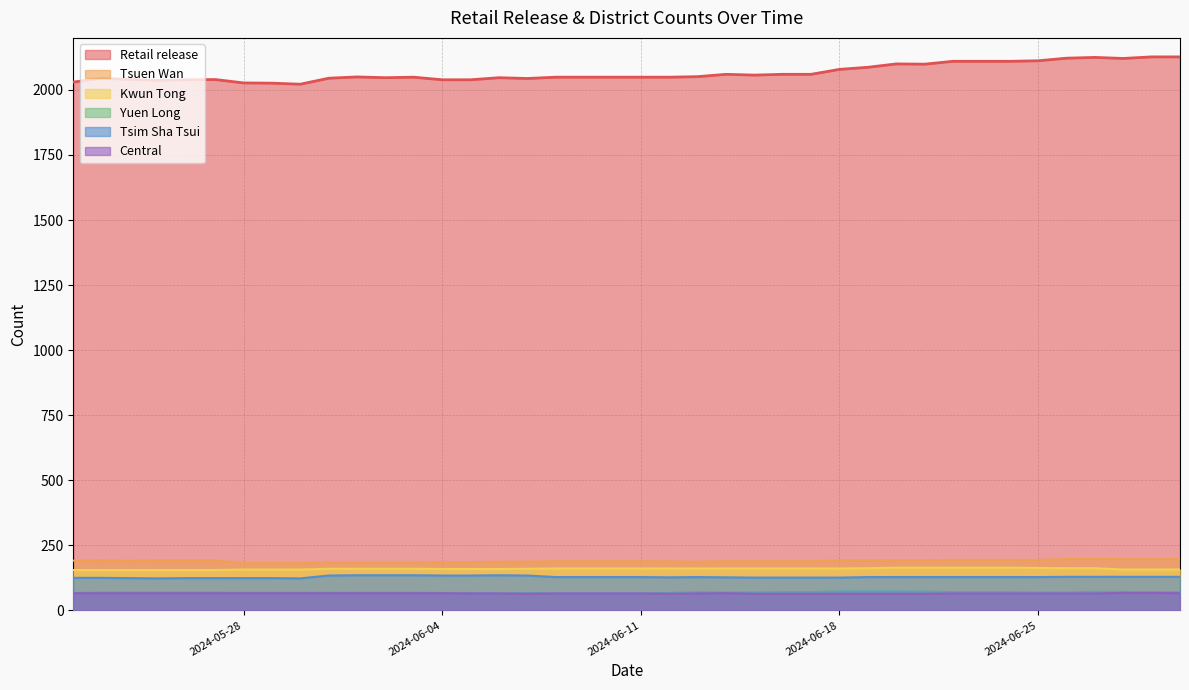

How many values in the Tsuen Wan series are below 189?

13